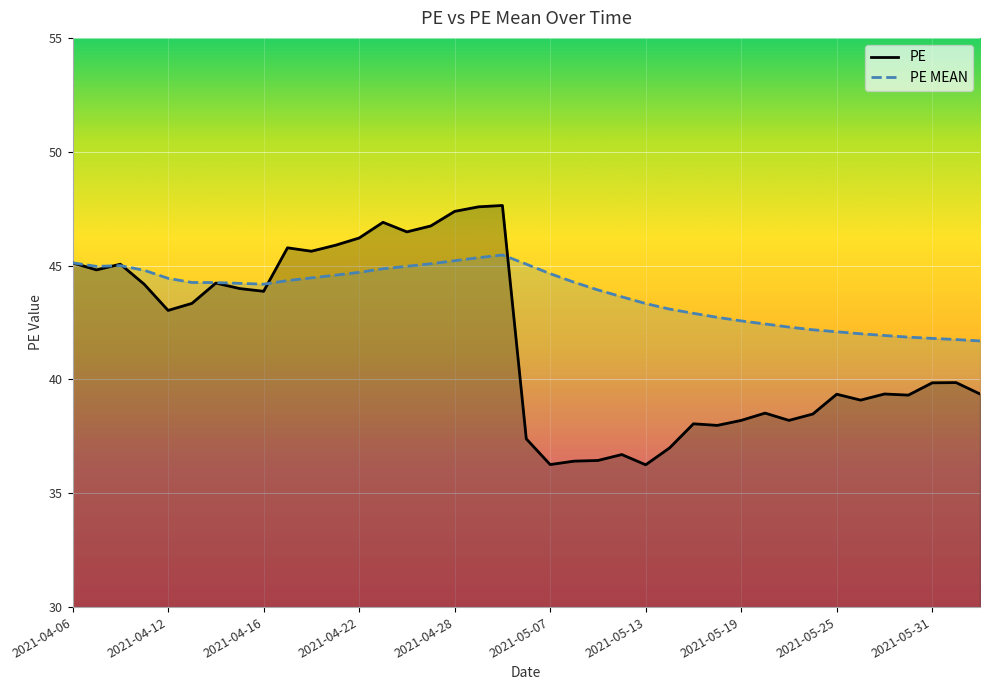

How many interior local valleys does the PE series have?

11